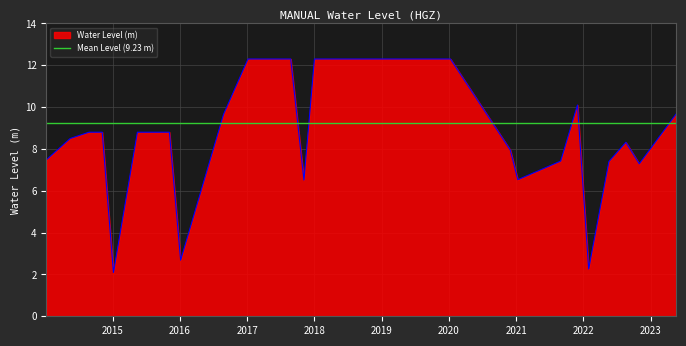

How many interior local valleys (lower than both neighbors) does the data have?

6